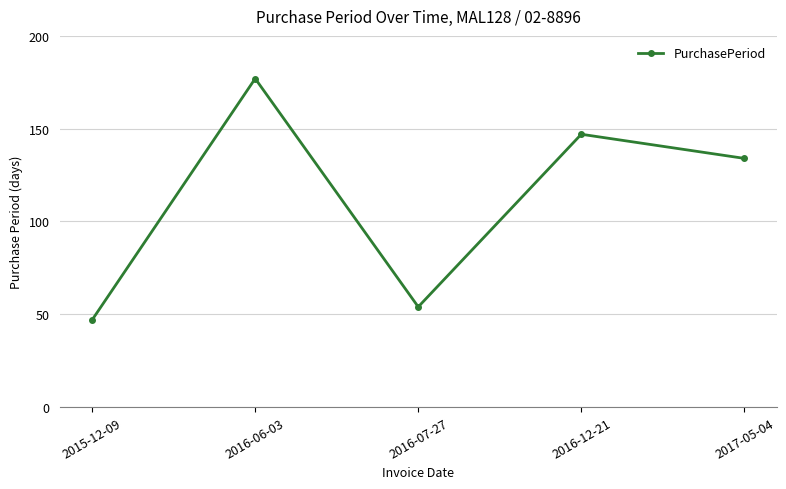

How many interior local valleys (lower than both neighbors) does the data have?

1